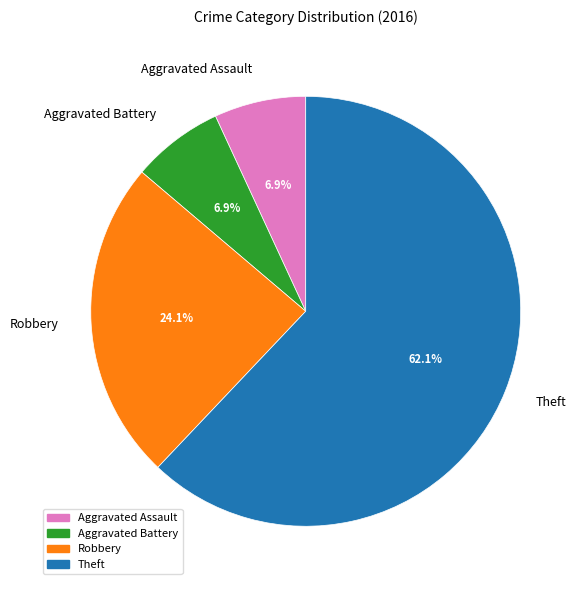

Combined, do Aggravated Assault and Aggravated Battery account for over 50%?

No